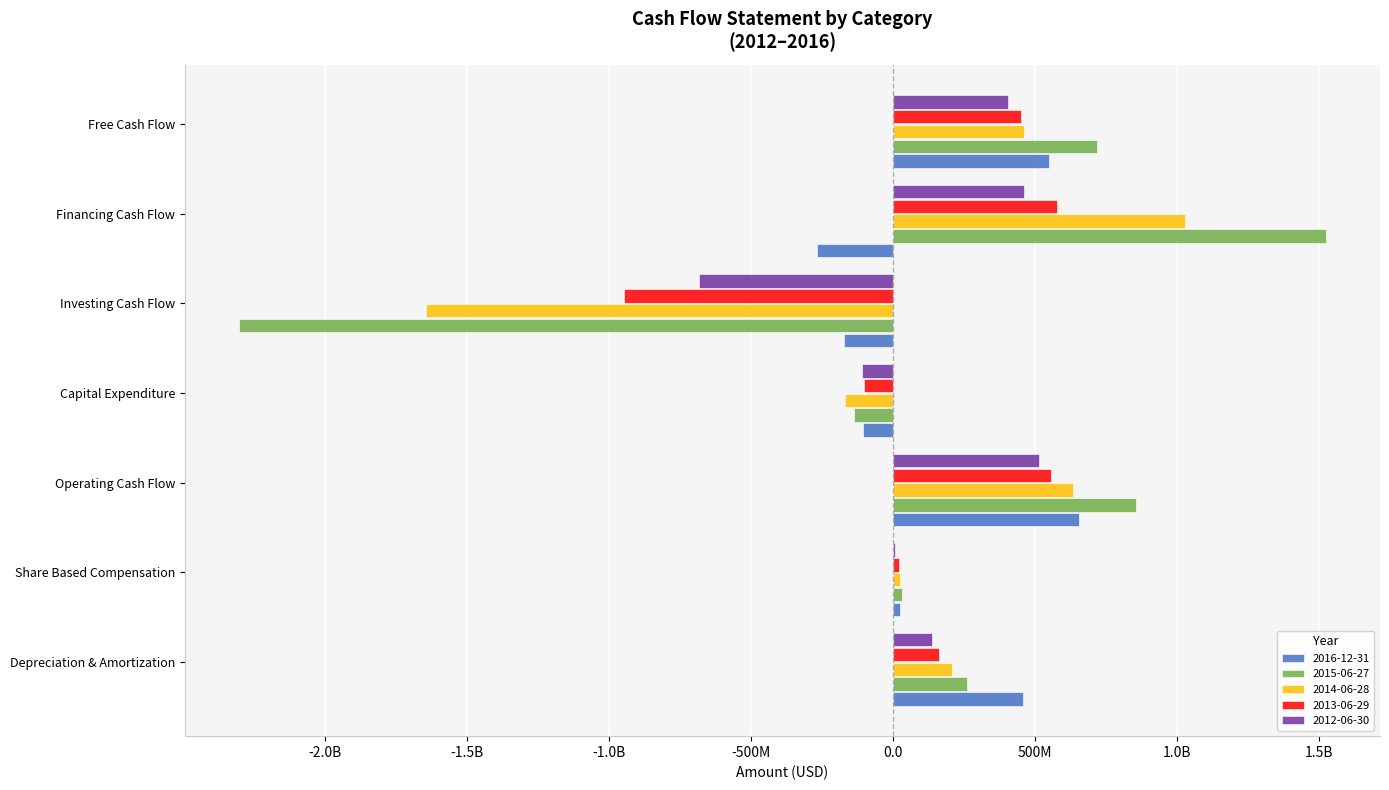

What are all the series names shown in the legend?

2016-12-31, 2015-06-27, 2014-06-28, 2013-06-29, 2012-06-30